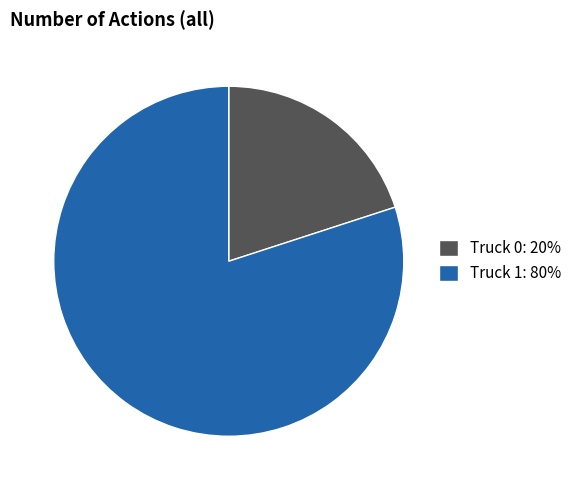

Is it true that Truck 1 is 93% of the pie?

False